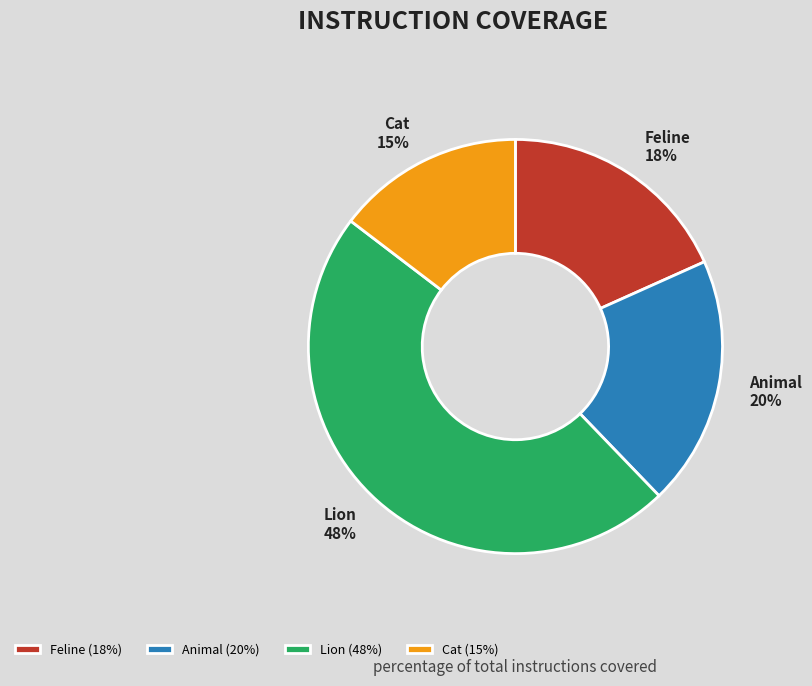

How many segments does this pie chart have?

4